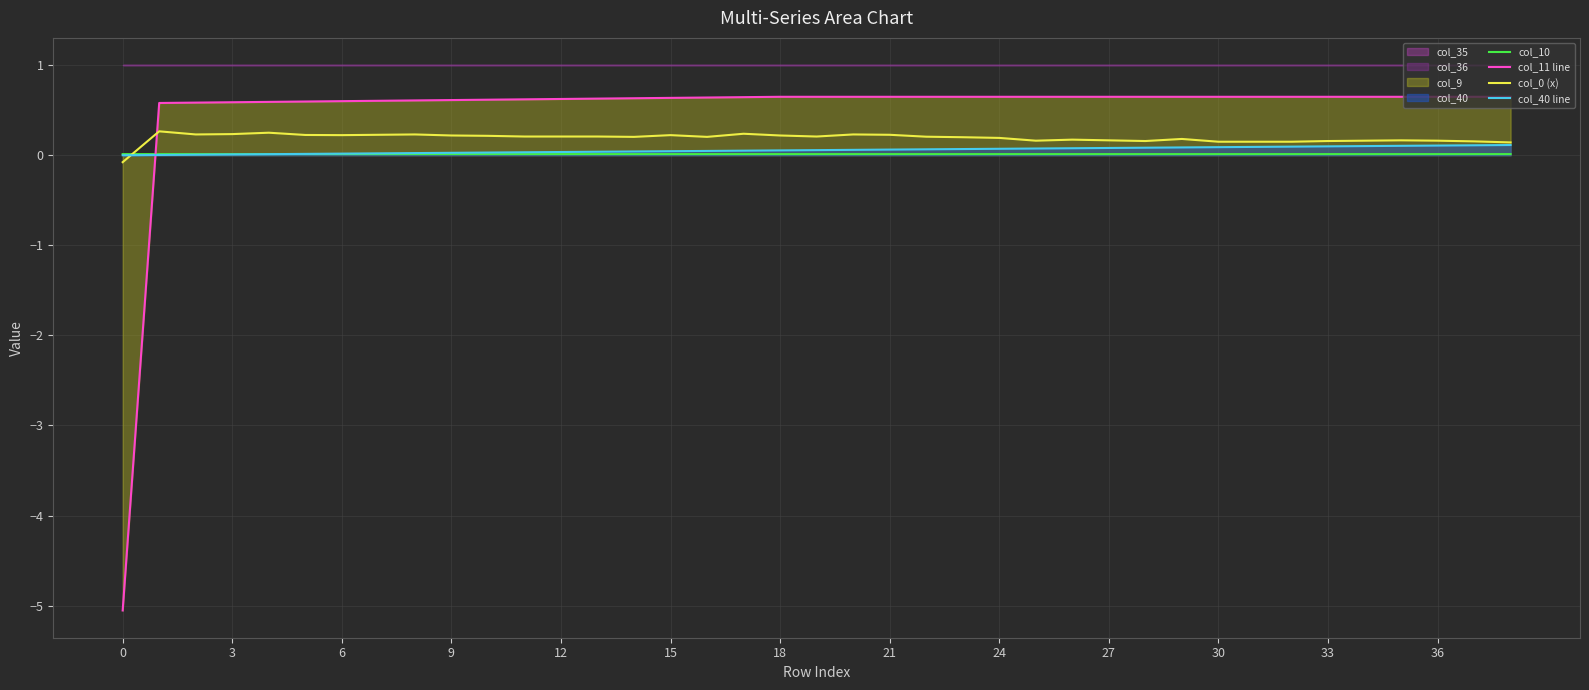

The value of col_40 line at 3 is 0.0. True or false?

True